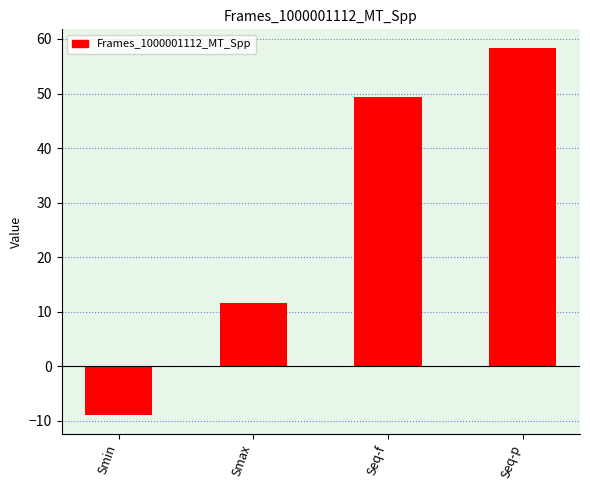

What position from the left is Seq-f?

3